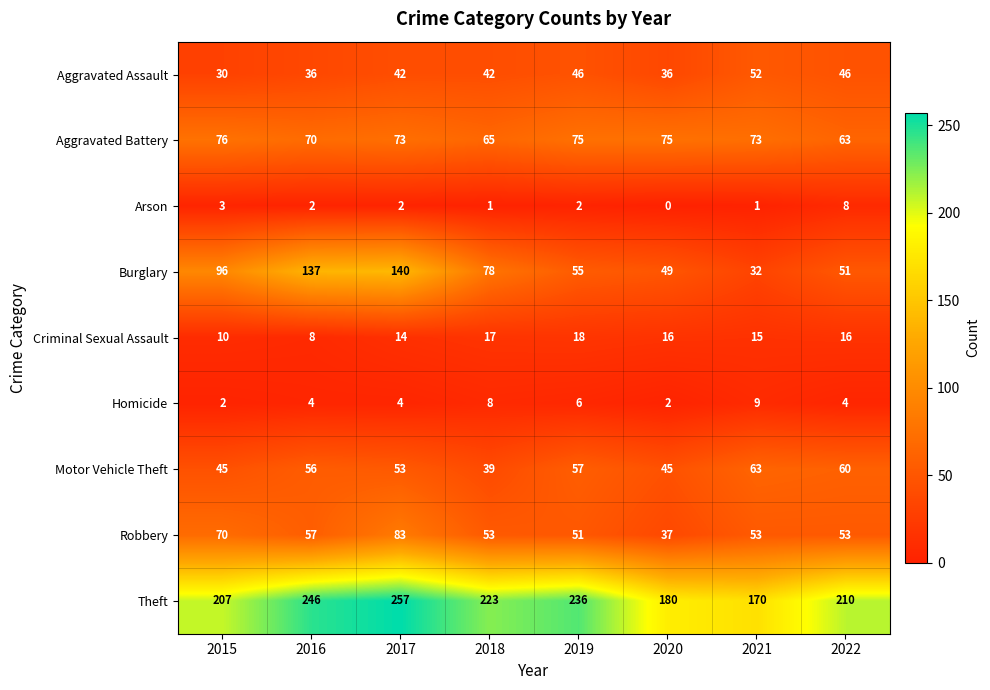

At which category is the sum across all series the highest?

2017